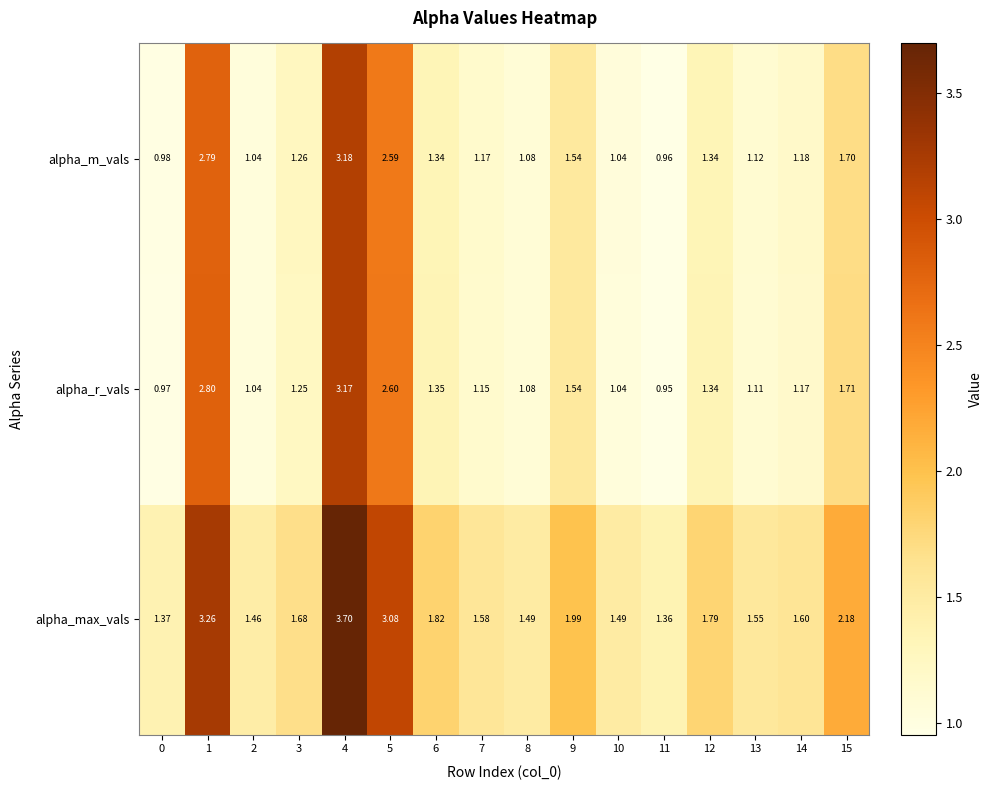

Rank the series by their maximum value, from lowest to highest.

alpha_r_vals, alpha_m_vals, alpha_max_vals